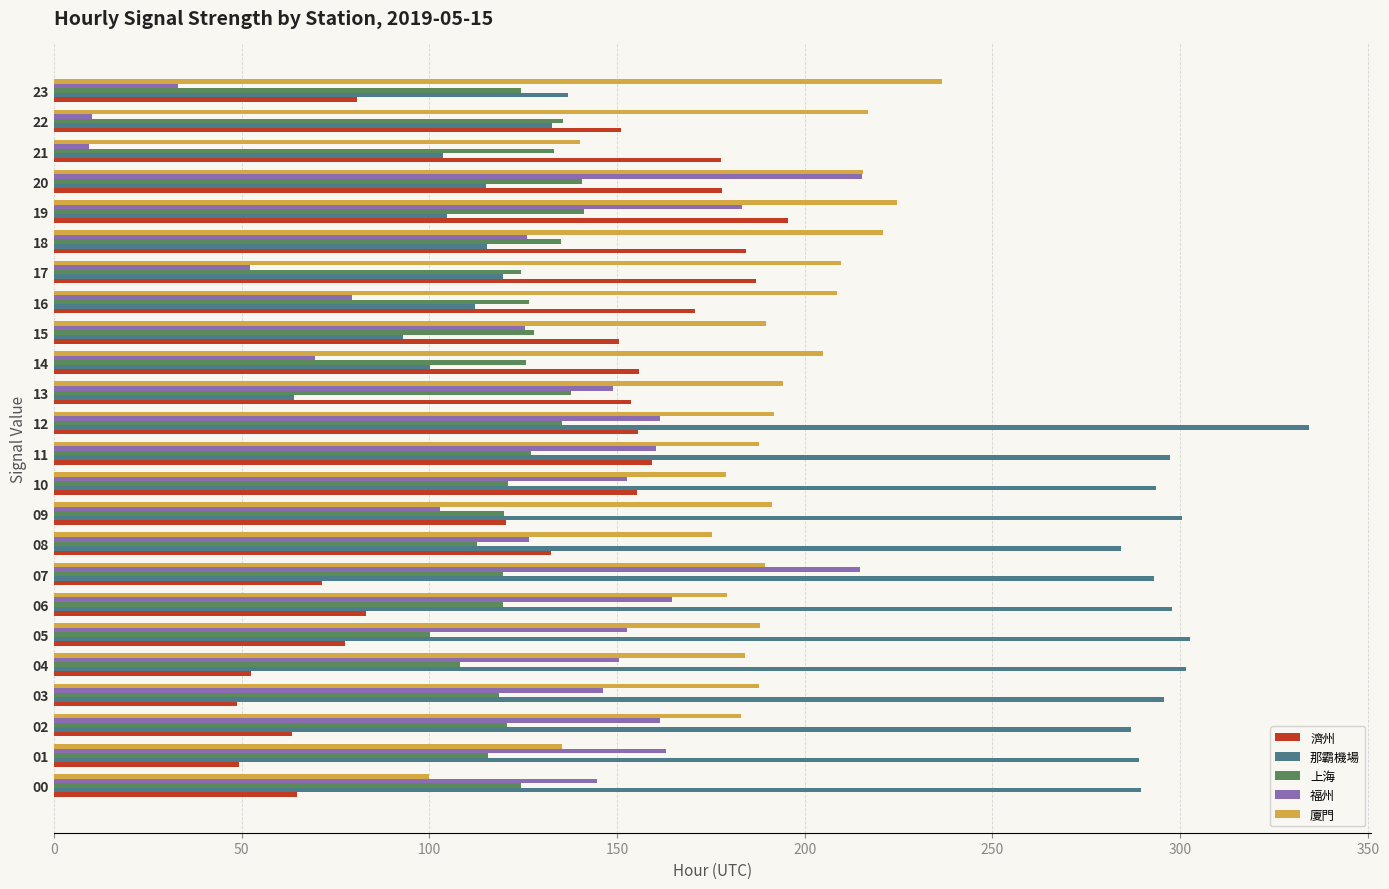

What is the approximate value of 那霸機場 at 11?

297.4